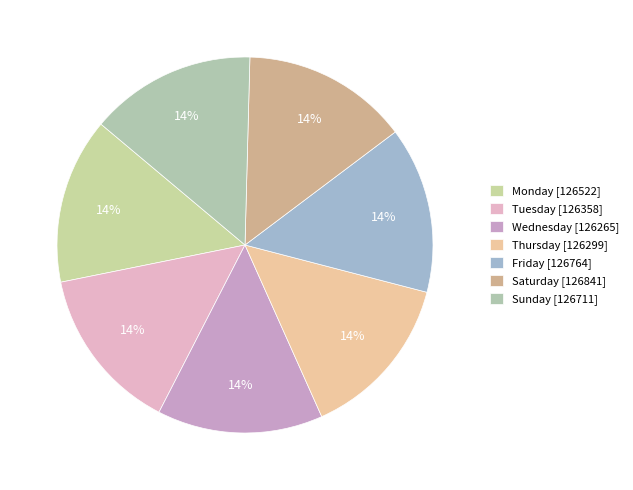

The Thursday slice represents 4% of the pie. True or false?

False